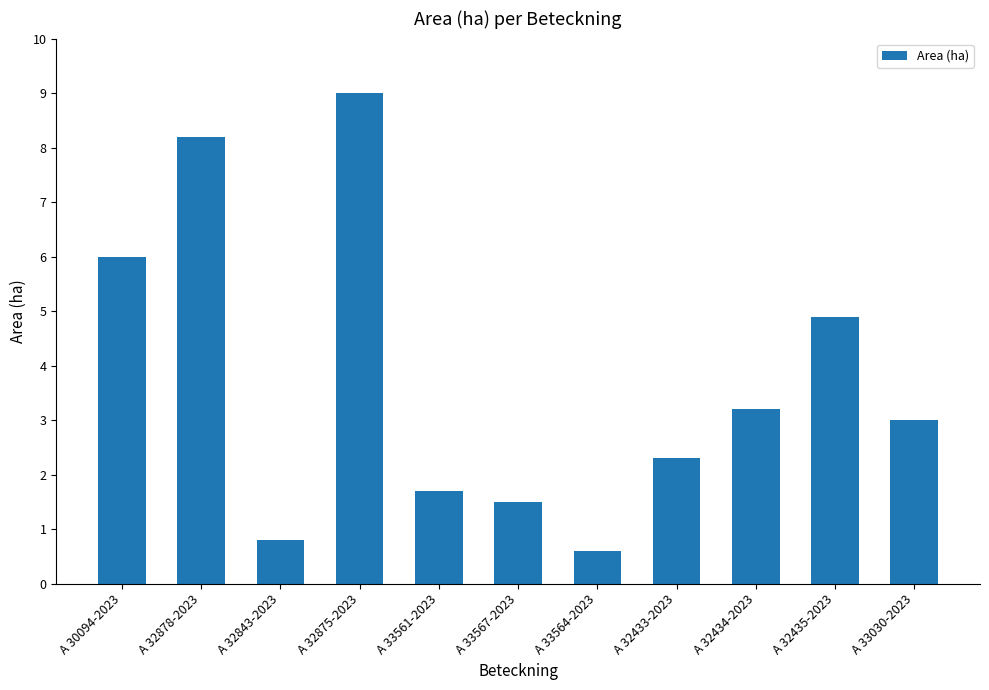

How many categories are shown in the chart?

11